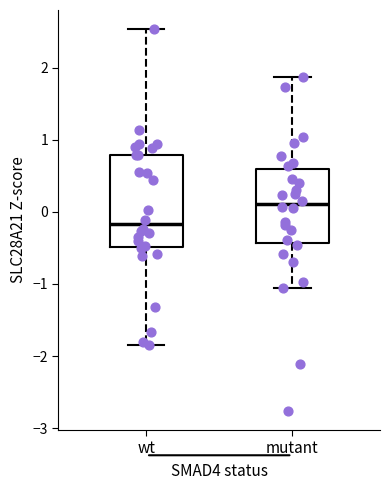

Where is the upper edge of the box for mutant on the y-axis? The values are not printed on the chart, so give them approximately, as read against the axis.

0.6